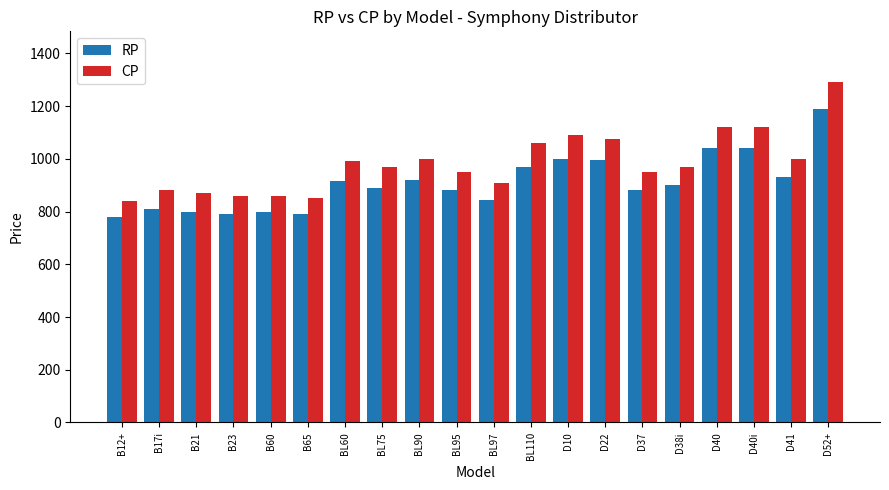

What is the total value across all series at BL95?

1830